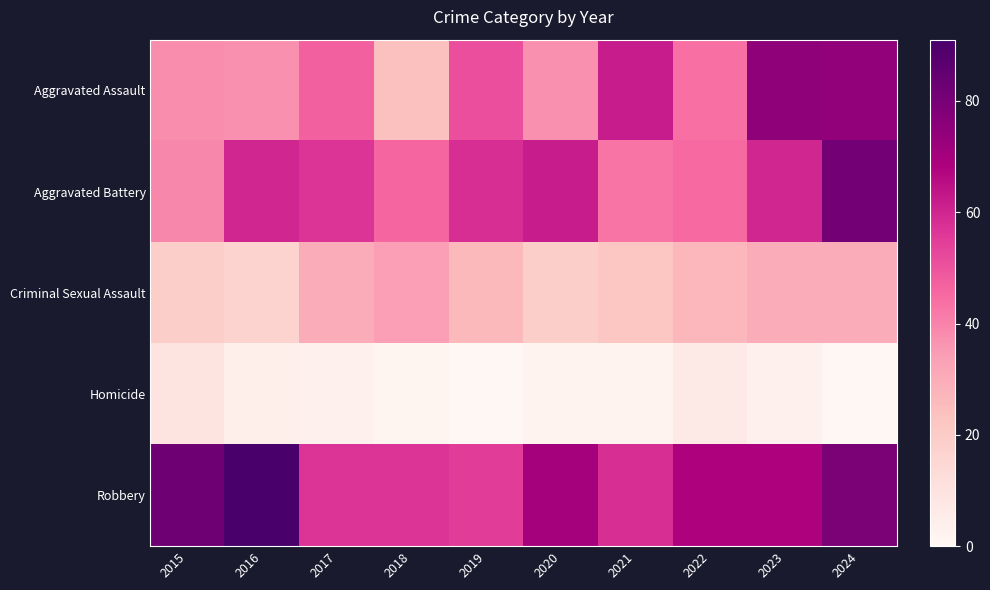

Rank the series at 2018 from highest to lowest value.

Robbery, Aggravated Battery, Criminal Sexual Assault, Aggravated Assault, Homicide